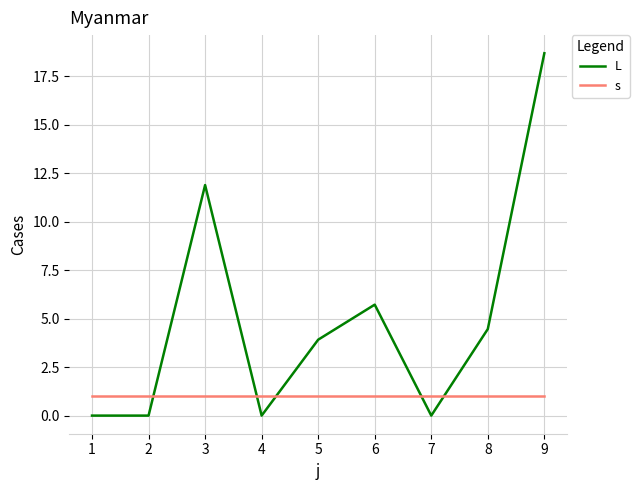

The s series shows 1.0 at 4. True or false?

True